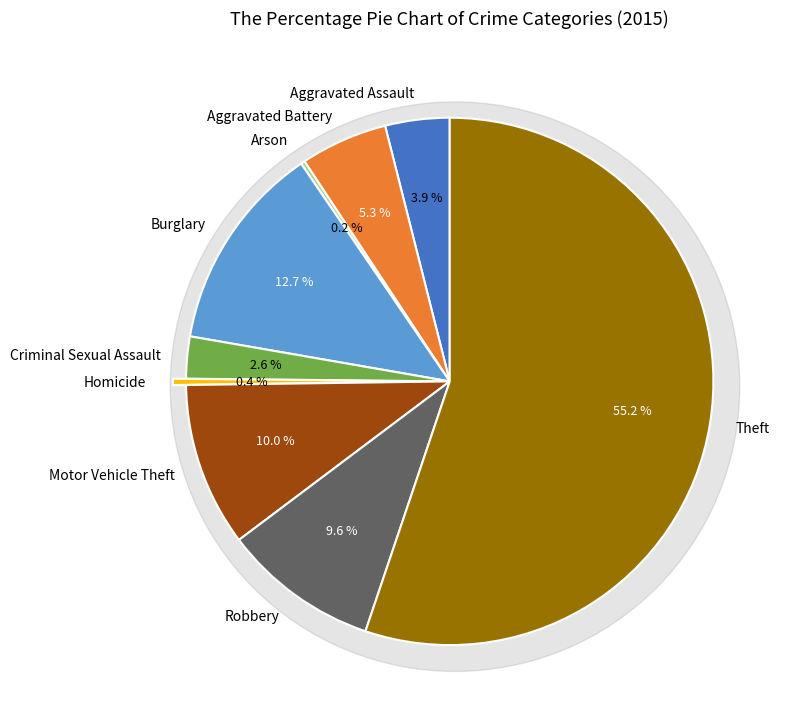

To the nearest percent, what is the difference between the largest and smallest slice percentages?

55%